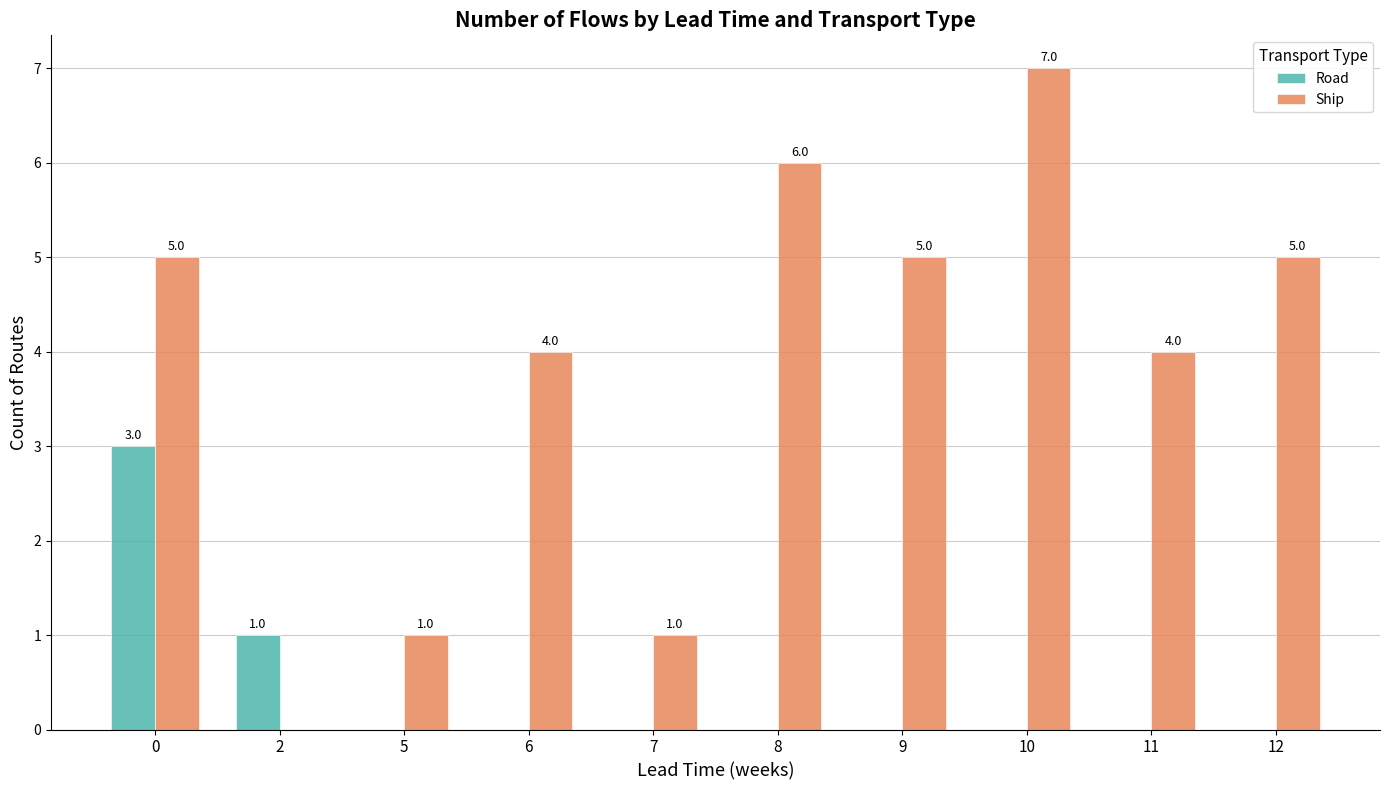

Count the Road values in the range 0 to 1.

9